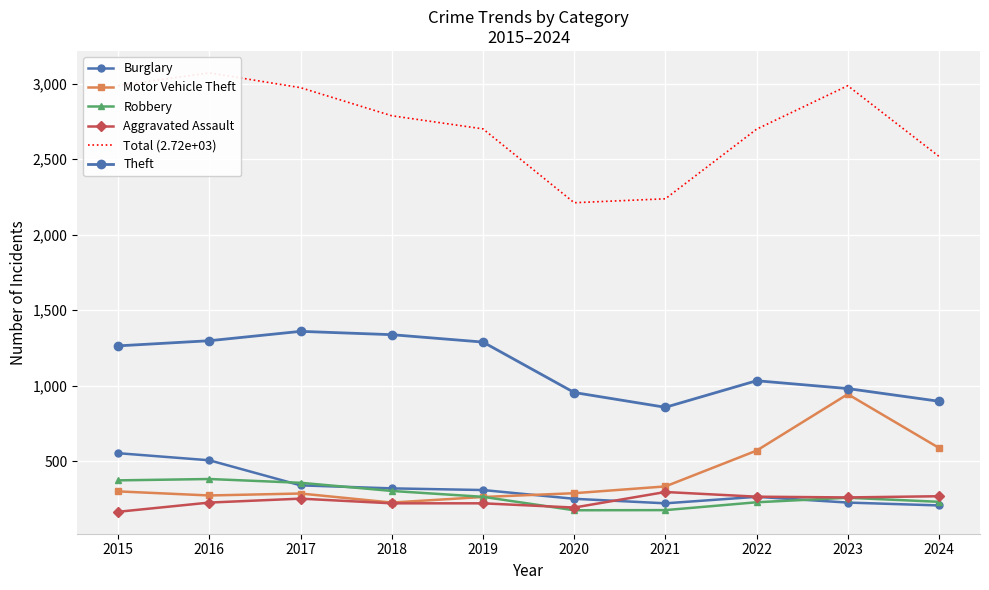

Rank the series by their maximum value, from lowest to highest.

Aggravated Assault, Robbery, Burglary, Motor Vehicle Theft, Theft, Total (2.72e+03)